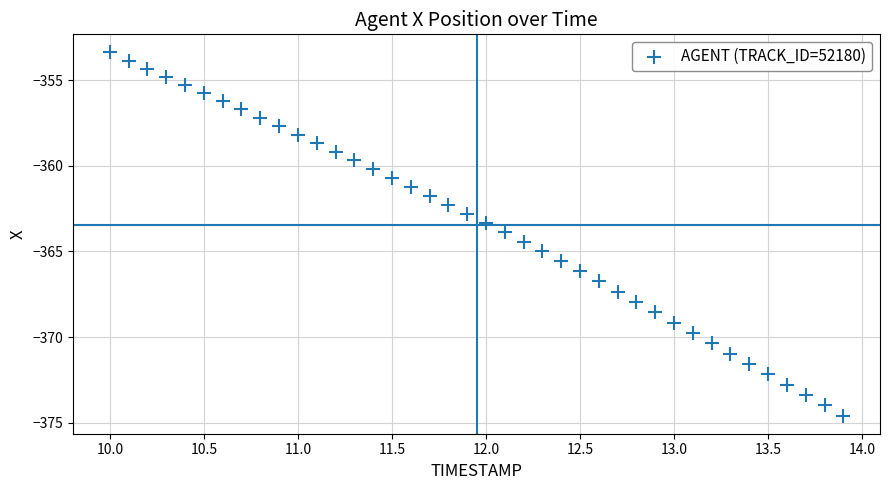

What is the range of Y values (max minus min)?

21.2